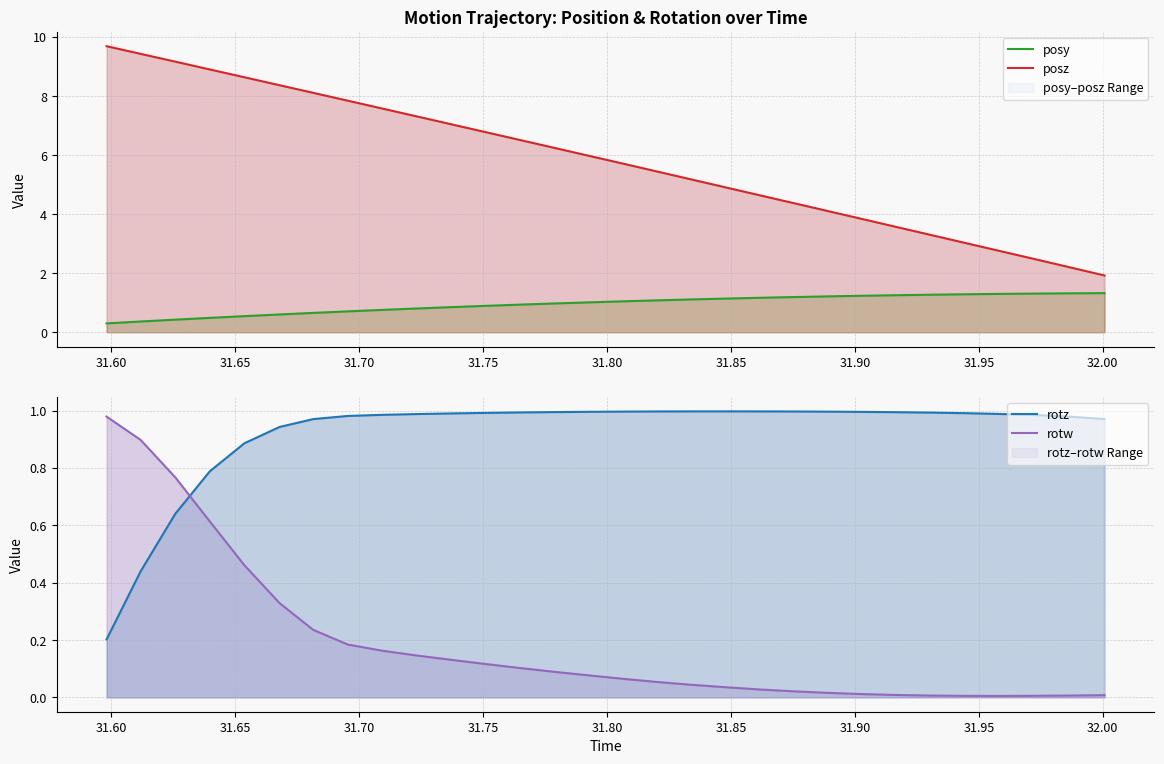

What are all the series names shown in the legend?

posy, posz, rotz, rotw